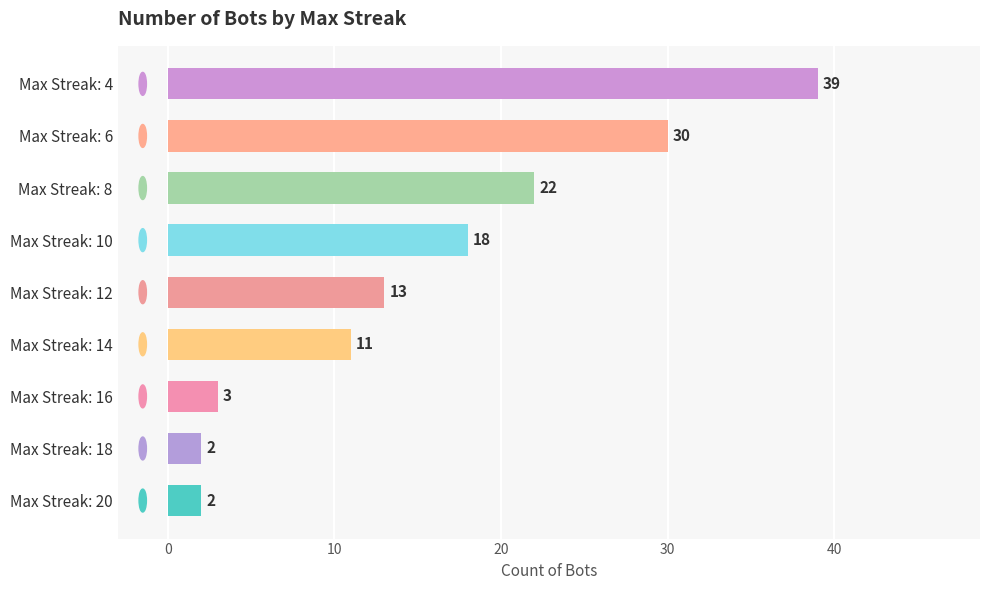

What is the average value?

16